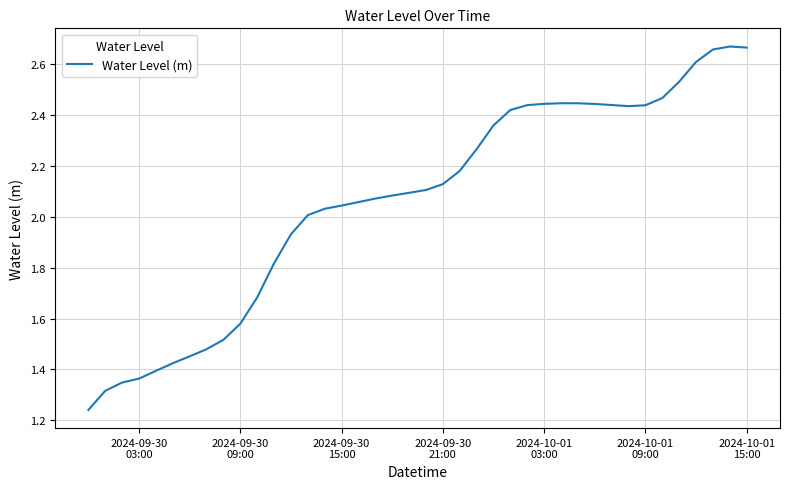

What is the maximum value shown in the chart?

2.7